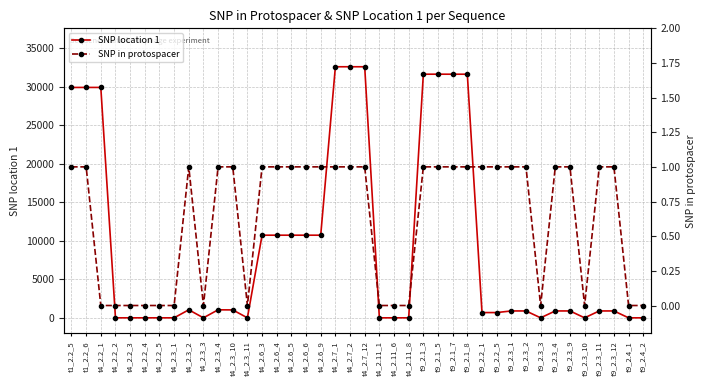

What are all the series names shown in the legend?

SNP location 1, SNP in protospacer